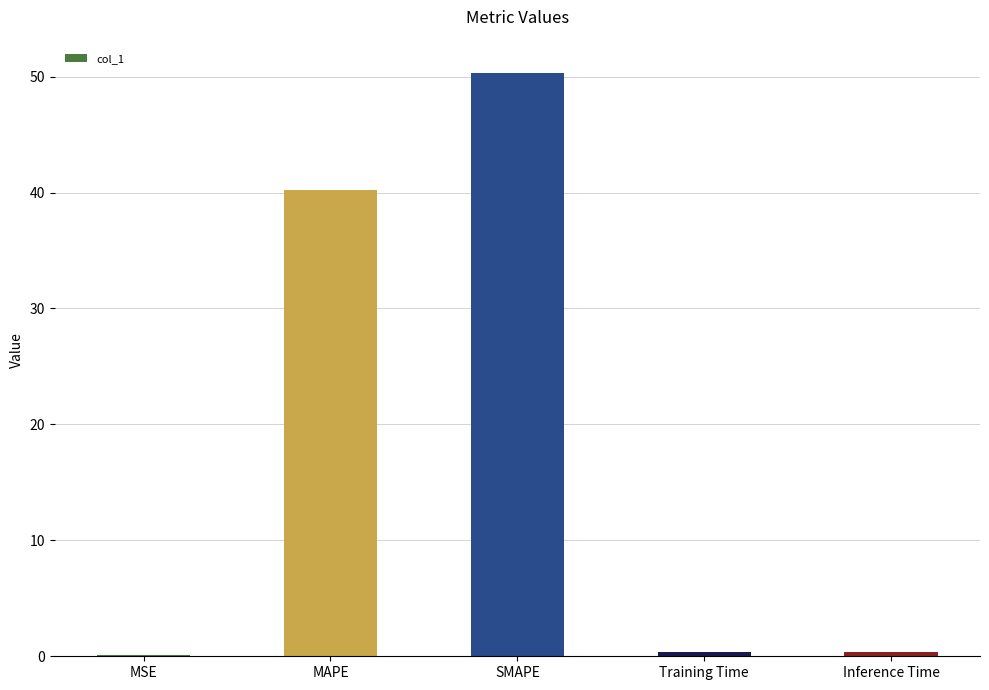

Reading right to left, extract all data points from this chart.

0.4	0.4	50.3	40.2	0.1